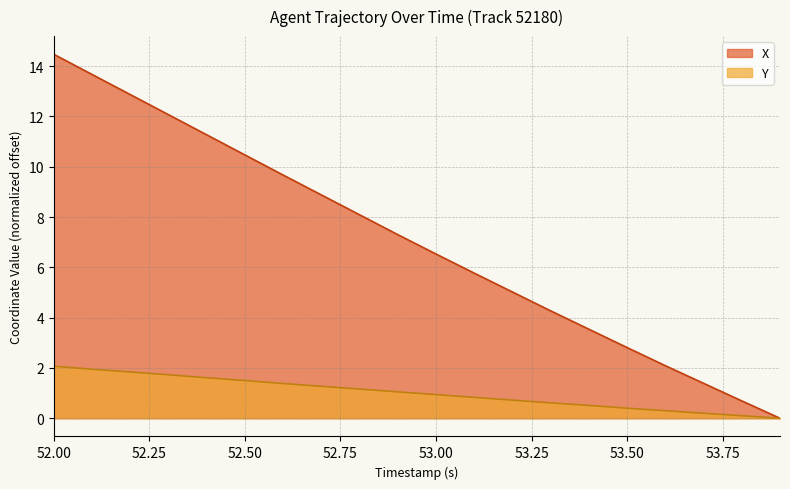

Is the value of Y at 53.7 greater than the value of X at 53.6?

No